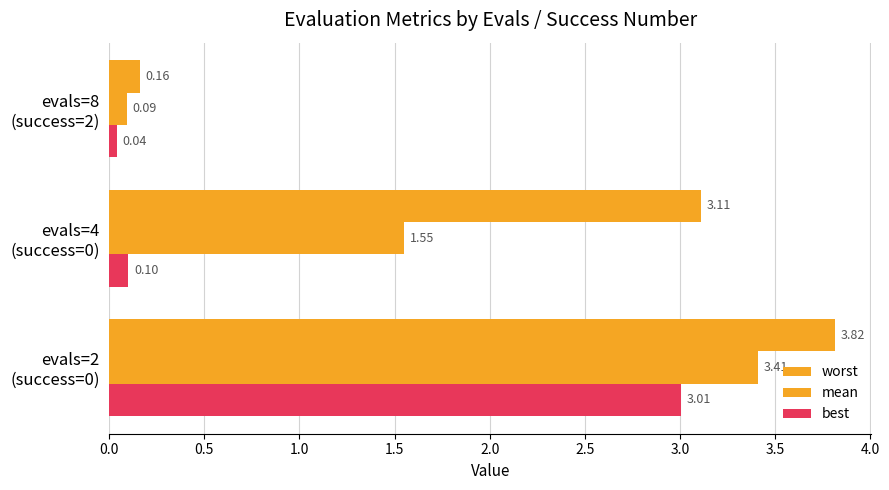

How many data points does each series have?

3